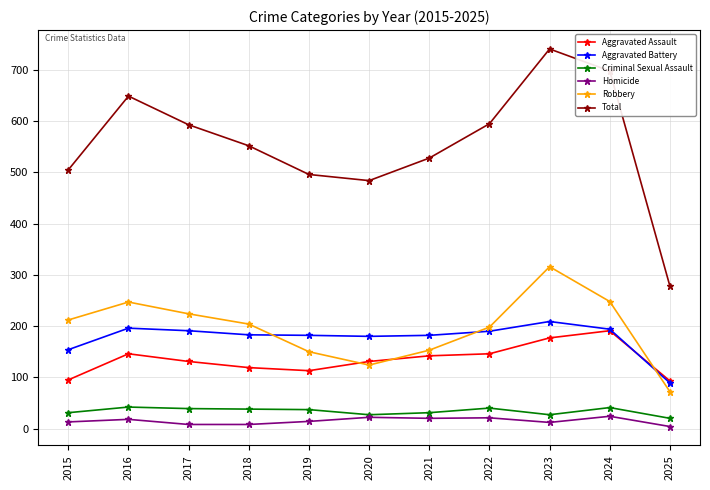

What is the value of the Robbery point at the 2nd from the left?

247